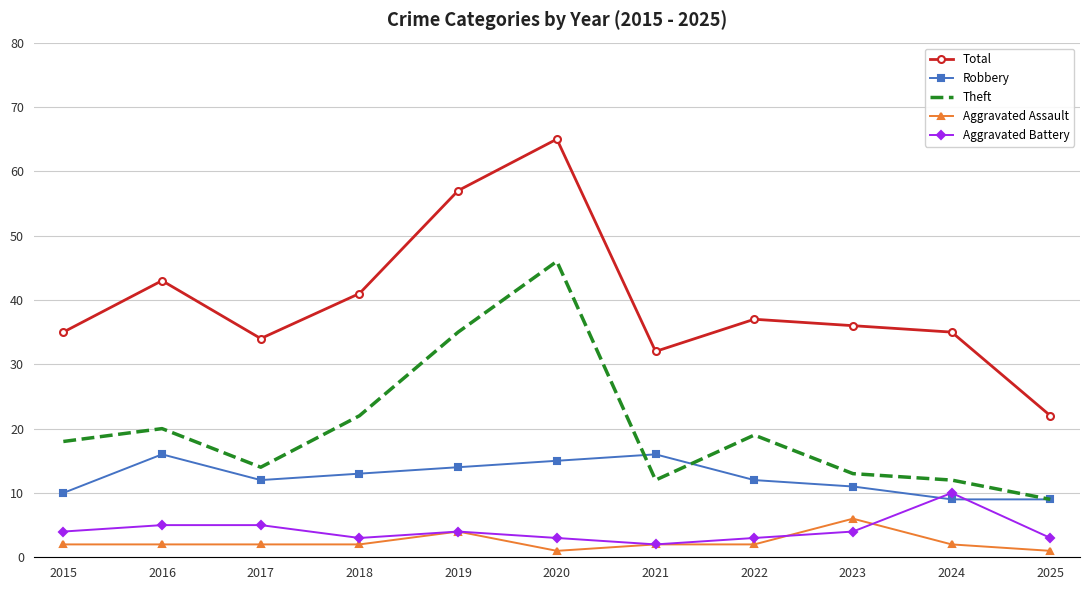

Which series has the widest spread of values?

Total